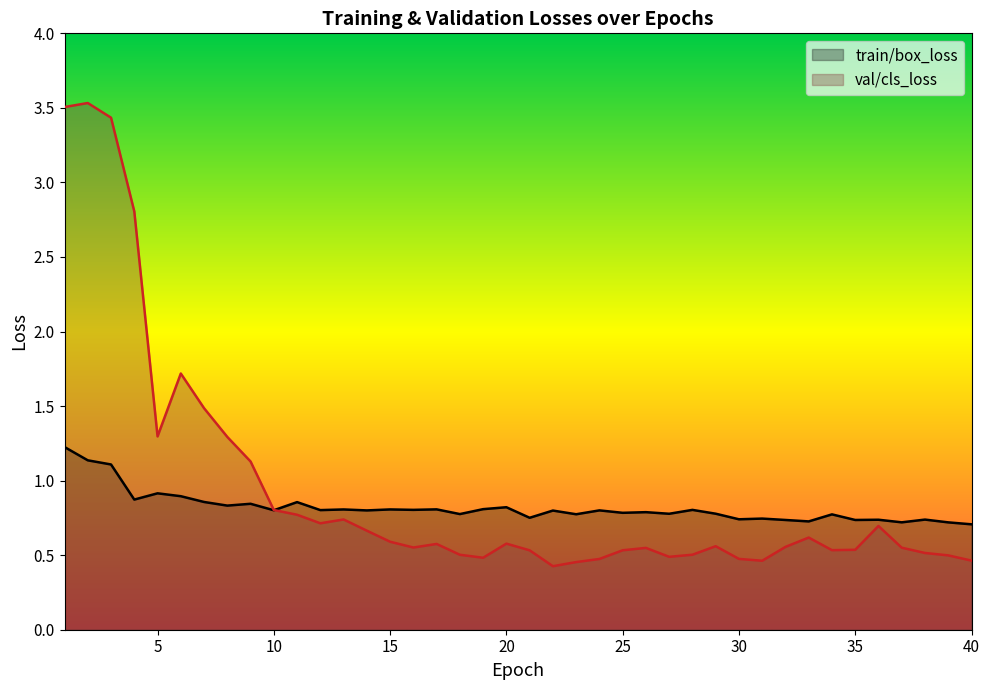

Between 12 and 33, which series saw the biggest shift?

val/cls_loss